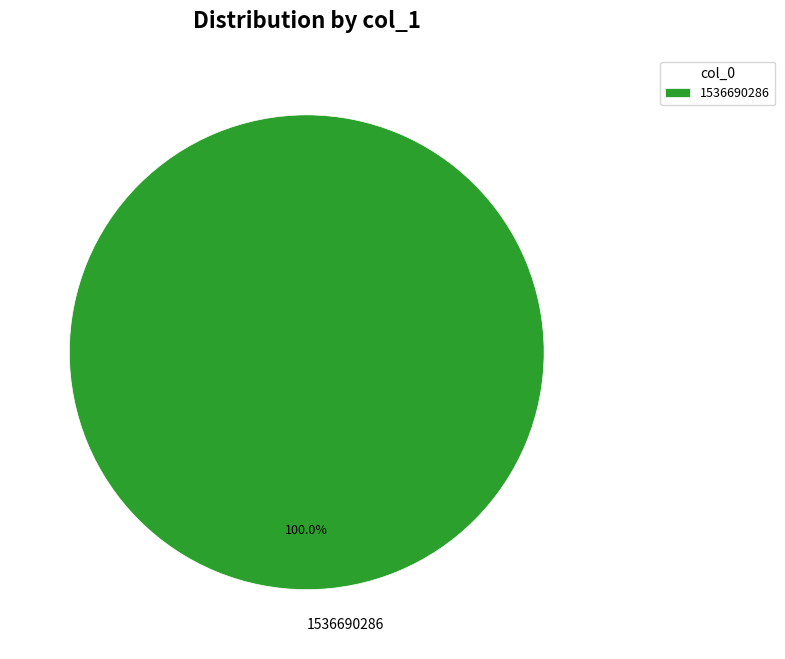

Rank the categories by value from highest to lowest.

1536690286